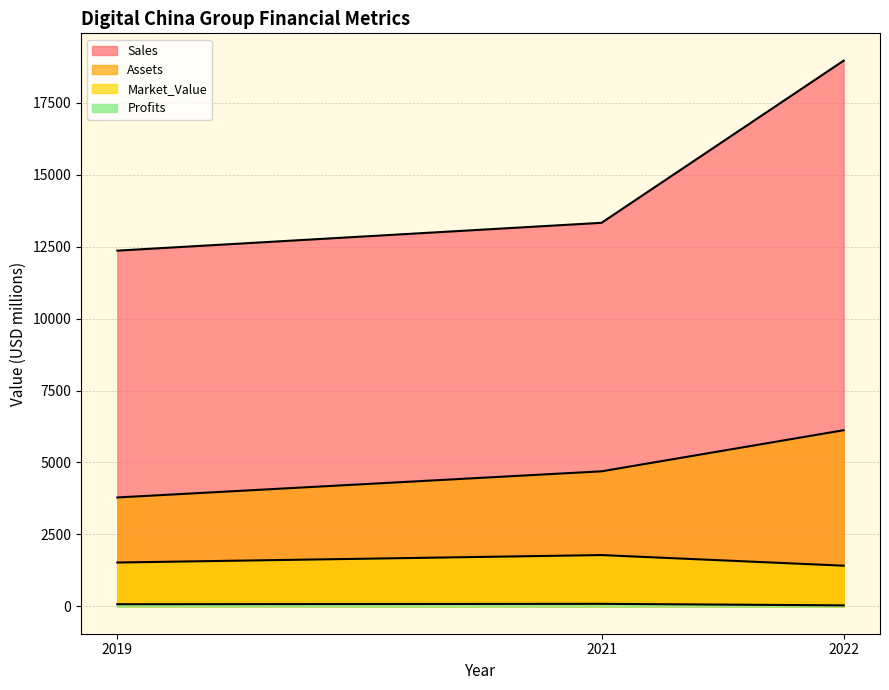

What are all the series names shown in the legend?

Sales, Assets, Market_Value, Profits